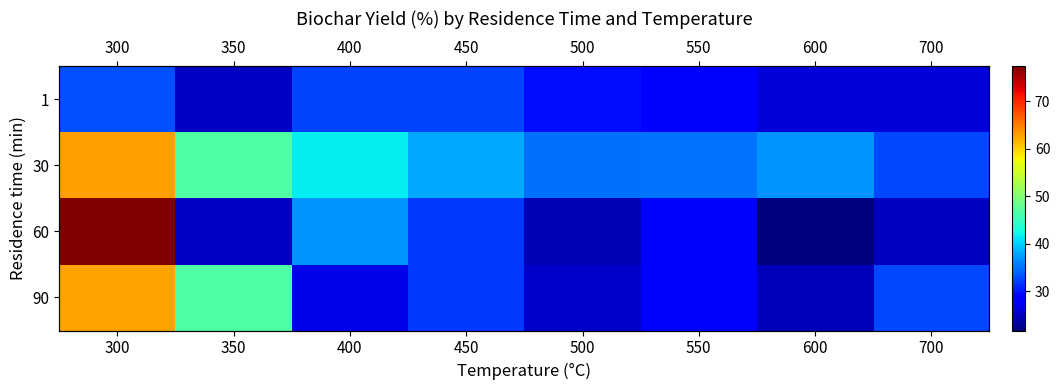

The value of 90 at 300 is 25.3. True or false?

False